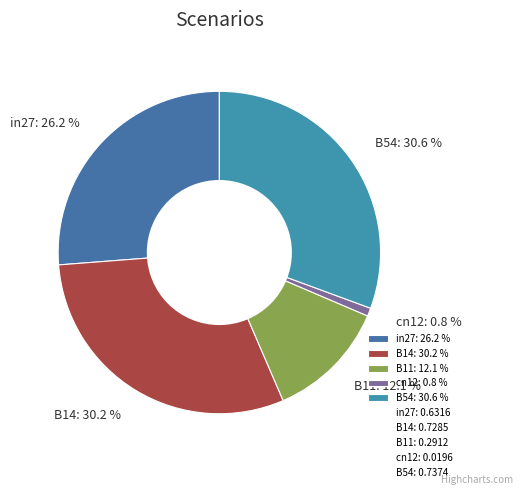

Does any single category account for the majority?

No